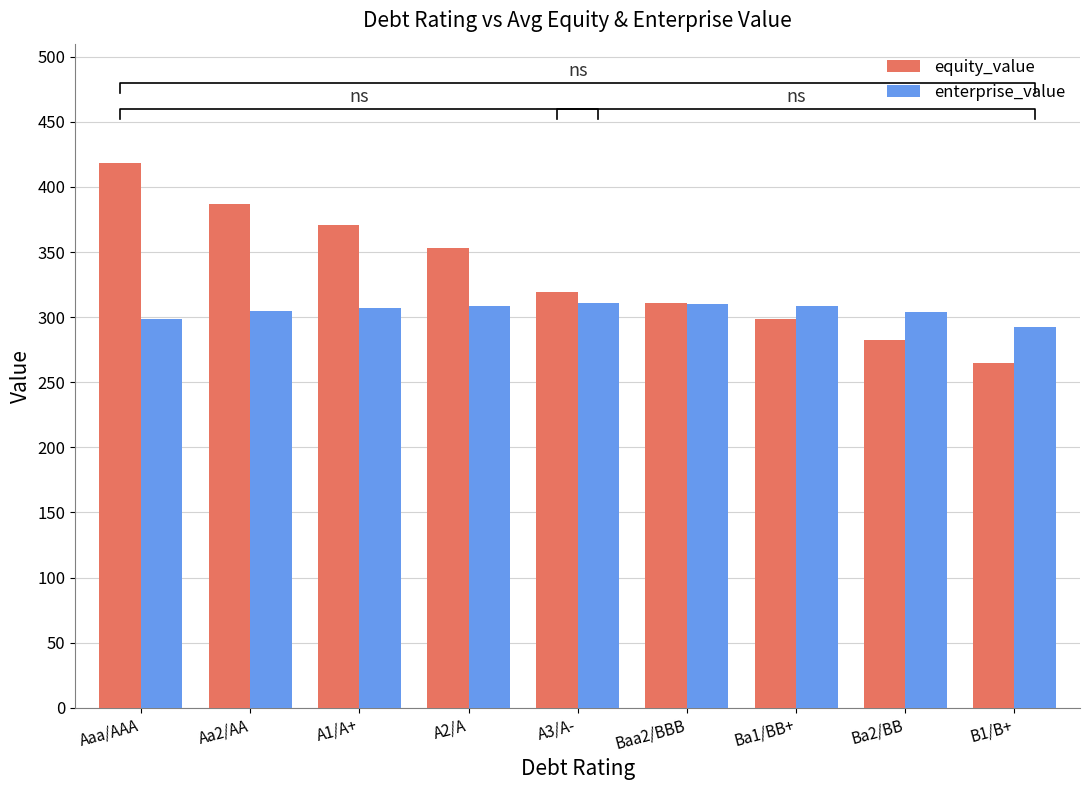

What is the smallest value displayed?

265.1